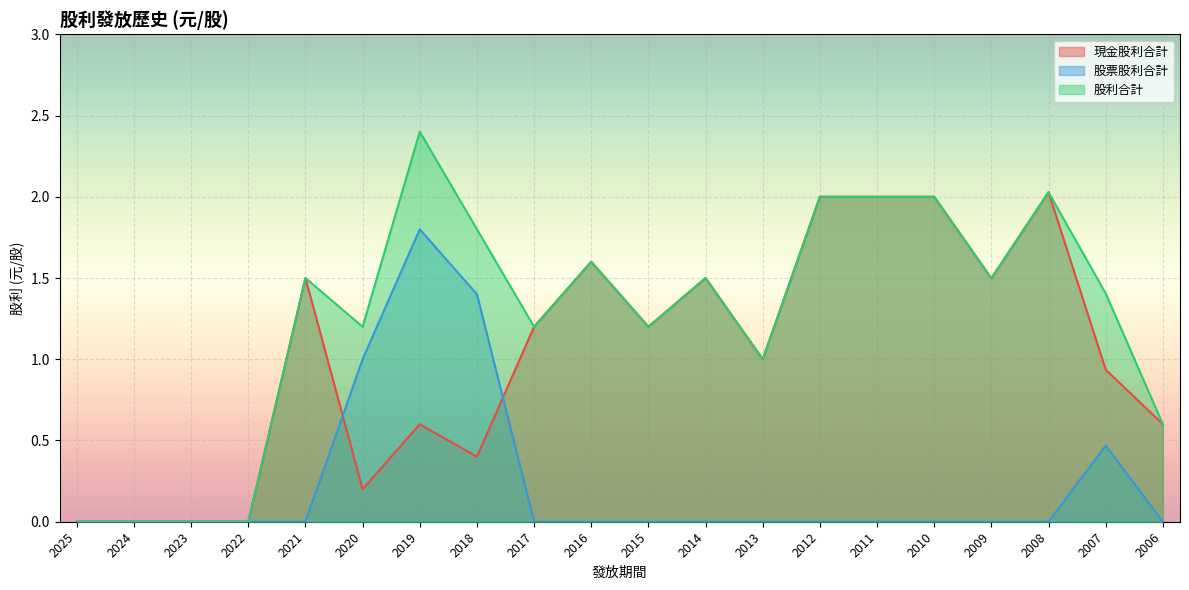

Reading right to left, what are all the values shown in this chart?

現金股利合計: 2006=0.6	2007=0.9	2008=2.0	2009=1.5	2010=2.0	2011=2.0	2012=2.0	2013=1.0	2014=1.5	2015=1.2	2016=1.6	2017=1.2	2018=0.4	2019=0.6	2020=0.2	2021=1.5	2022=0.0	2023=0.0	2024=0.0	2025=0.0
股票股利合計: 2006=0.0	2007=0.5	2008=0.0	2009=0.0	2010=0.0	2011=0.0	2012=0.0	2013=0.0	2014=0.0	2015=0.0	2016=0.0	2017=0.0	2018=1.4	2019=1.8	2020=1.0	2021=0.0	2022=0.0	2023=0.0	2024=0.0	2025=0.0
股利合計: 2006=0.6	2007=1.4	2008=2.0	2009=1.5	2010=2.0	2011=2.0	2012=2.0	2013=1.0	2014=1.5	2015=1.2	2016=1.6	2017=1.2	2018=1.8	2019=2.4	2020=1.2	2021=1.5	2022=0.0	2023=0.0	2024=0.0	2025=0.0